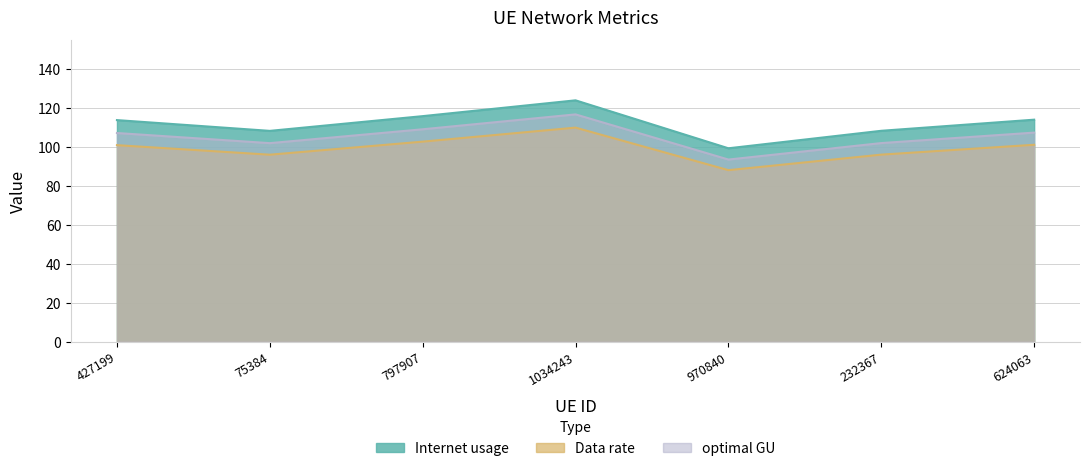

How many data points in Internet usage are above 113?

4